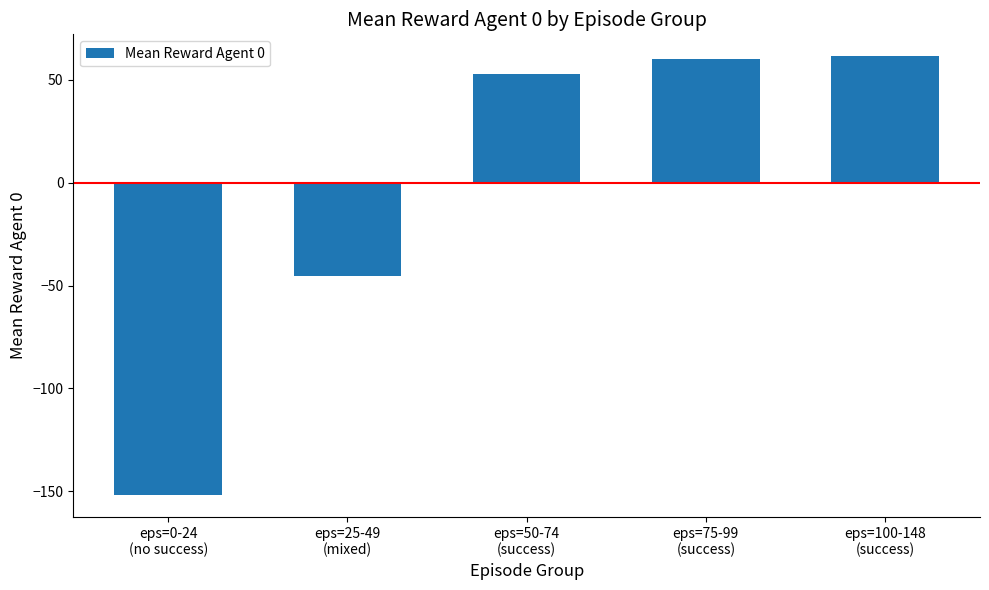

The chart shows a value of -45.3 at eps=25-49
(mixed). True or false?

True